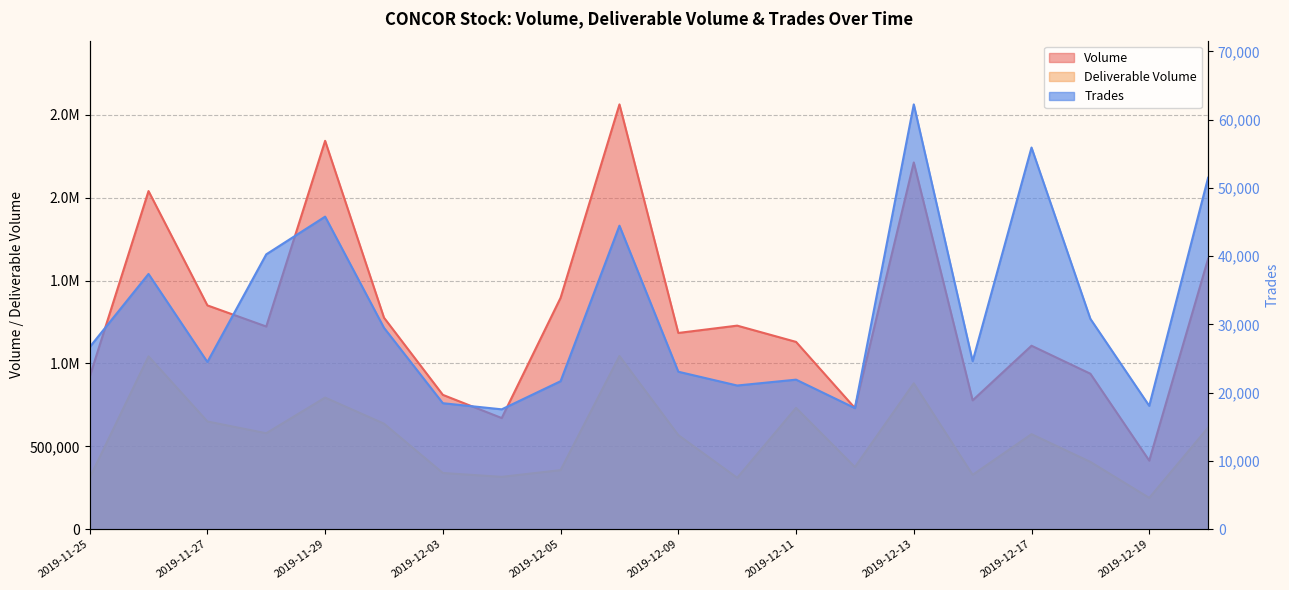

How many interior local peaks does the Volume series have?

6